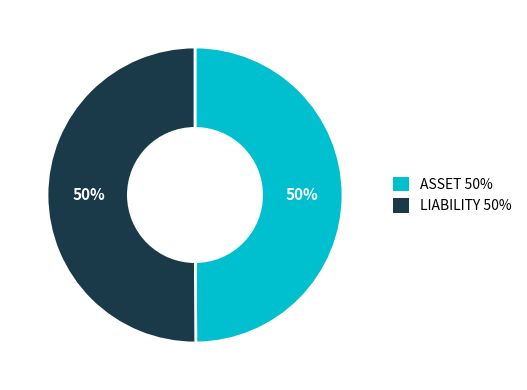

What percentage is the ASSET slice, to the nearest percent?

50%